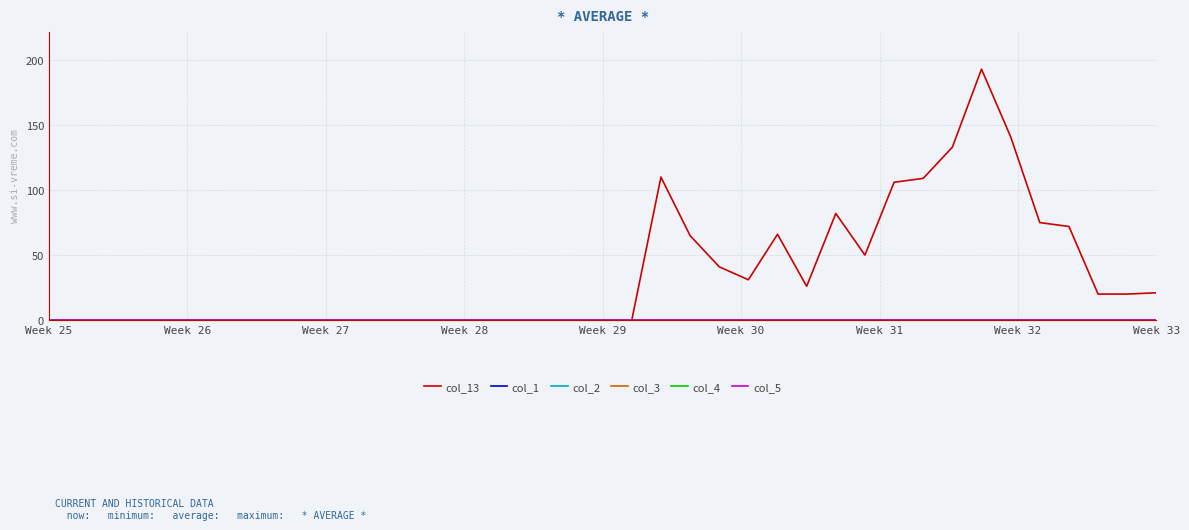

Reading left to right, extract all data points from this chart.

col_13: 0	0	0	0	0	0	0	0	0	0	0	0	0	0	0	0	0	0	0	0	0	110	65	41	31	66	26	82	50	106	109	133	193	141	75	72	20	20	21
col_1: 0	0	0	0	0	0	0	0	0	0	0	0	0	0	0	0	0	0	0	0	0	0	0	0	0	0	0	0	0	0	0	0	0	0	0	0	0	0	0
col_2: 0	0	0	0	0	0	0	0	0	0	0	0	0	0	0	0	0	0	0	0	0	0	0	0	0	0	0	0	0	0	0	0	0	0	0	0	0	0	0
col_3: 0	0	0	0	0	0	0	0	0	0	0	0	0	0	0	0	0	0	0	0	0	0	0	0	0	0	0	0	0	0	0	0	0	0	0	0	0	0	0
col_4: 0	0	0	0	0	0	0	0	0	0	0	0	0	0	0	0	0	0	0	0	0	0	0	0	0	0	0	0	0	0	0	0	0	0	0	0	0	0	0
col_5: 0	0	0	0	0	0	0	0	0	0	0	0	0	0	0	0	0	0	0	0	0	0	0	0	0	0	0	0	0	0	0	0	0	0	0	0	0	0	0